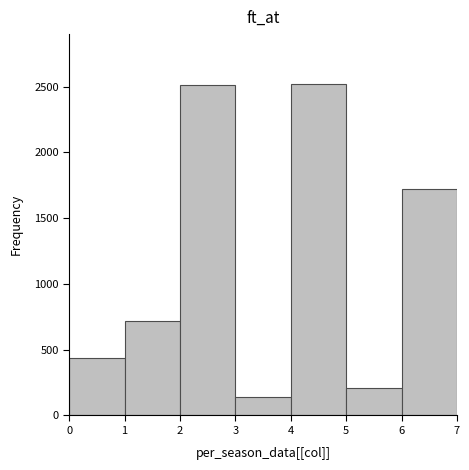

Reading left to right, list every bar in this chart as the range it spans on the x-axis followed by its height. The values are not printed on the chart, so give them approximately, as read against the axis.

0 to 1: 450
1 to 2: 700
2 to 3: 2500
3 to 4: 150
4 to 5: 2500
5 to 6: 200
6 to 7: 1700